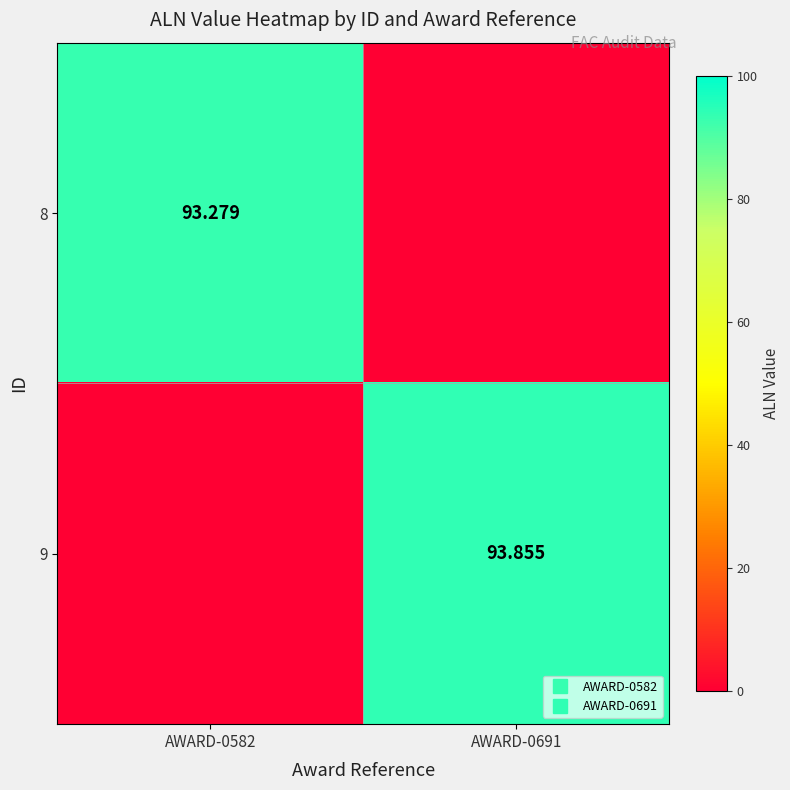

Is it true that 9 equals 93.9 at AWARD-0691?

True